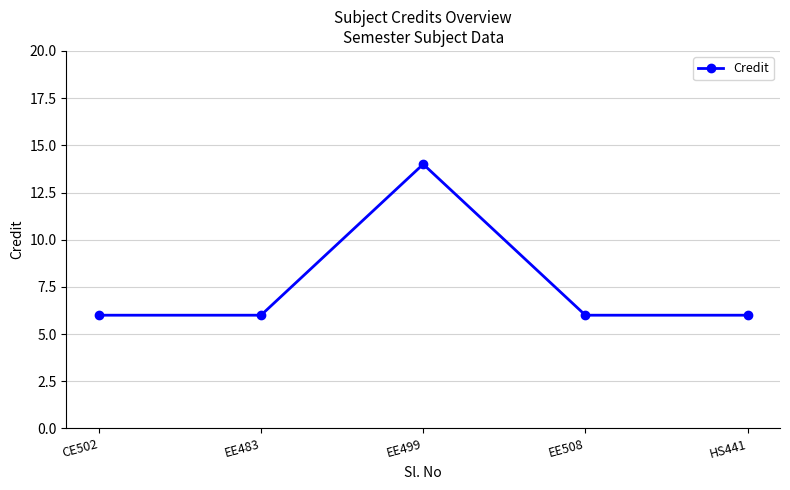

Read the value at HS441.

6